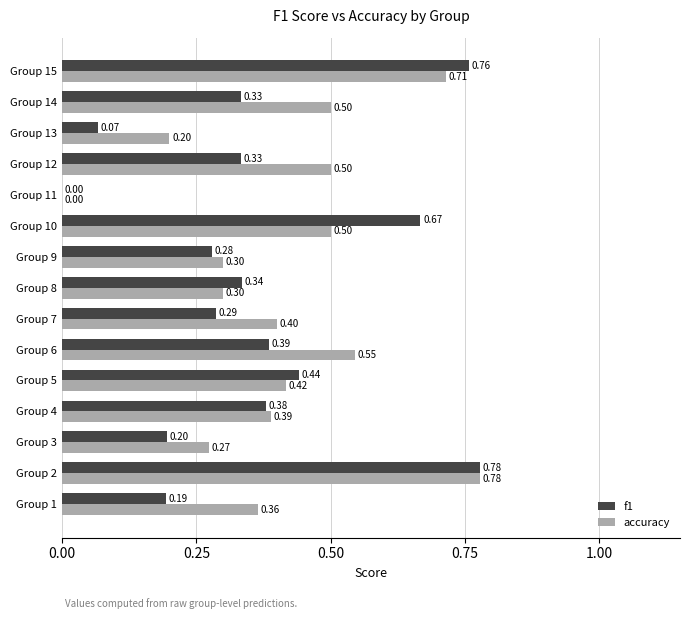

What is the sum of all accuracy values?

6.2